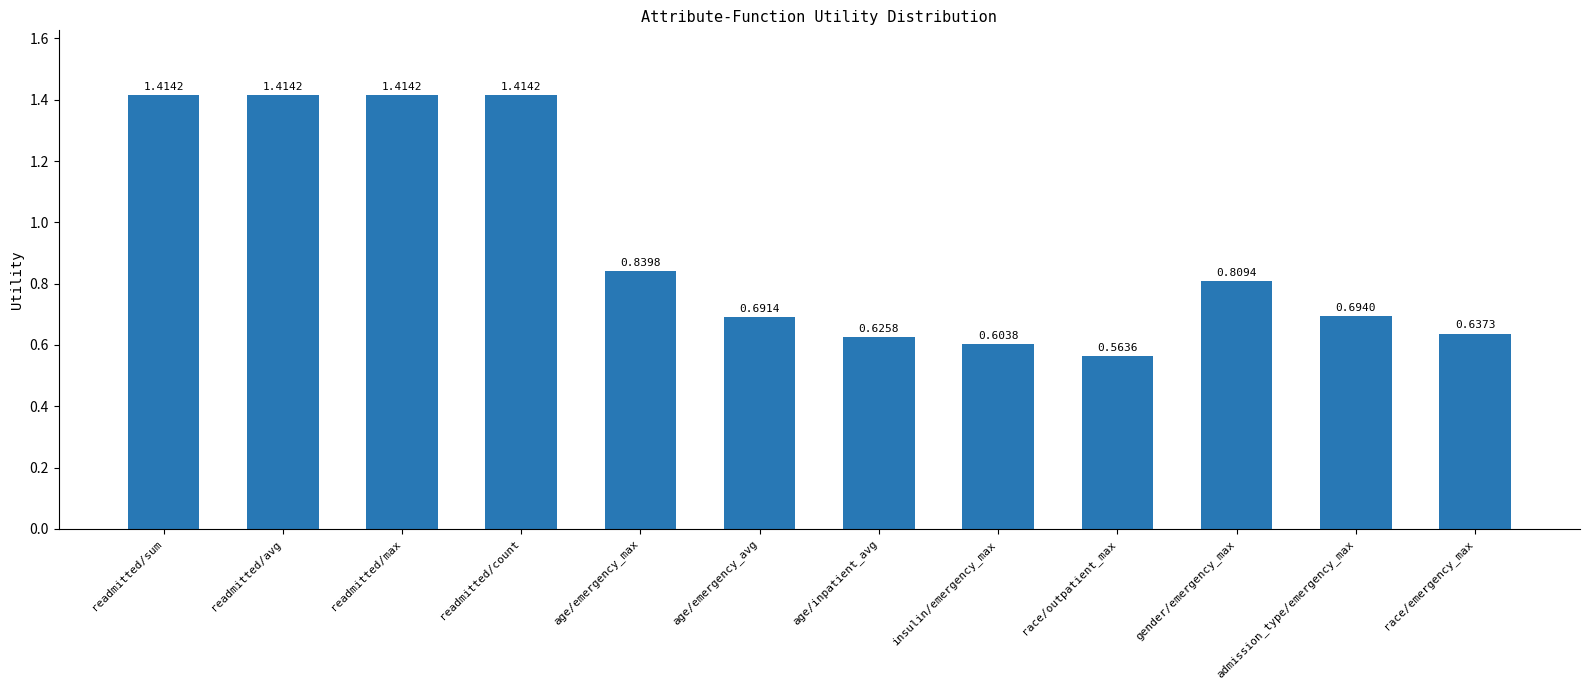

At which label is the value closest to 0?

race/outpatient_max